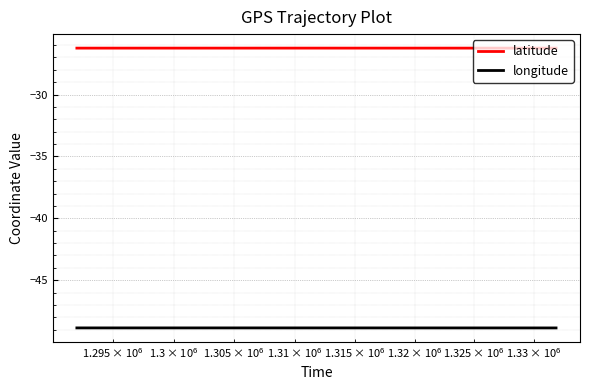

Is this an area chart (filled region under the line)?

No